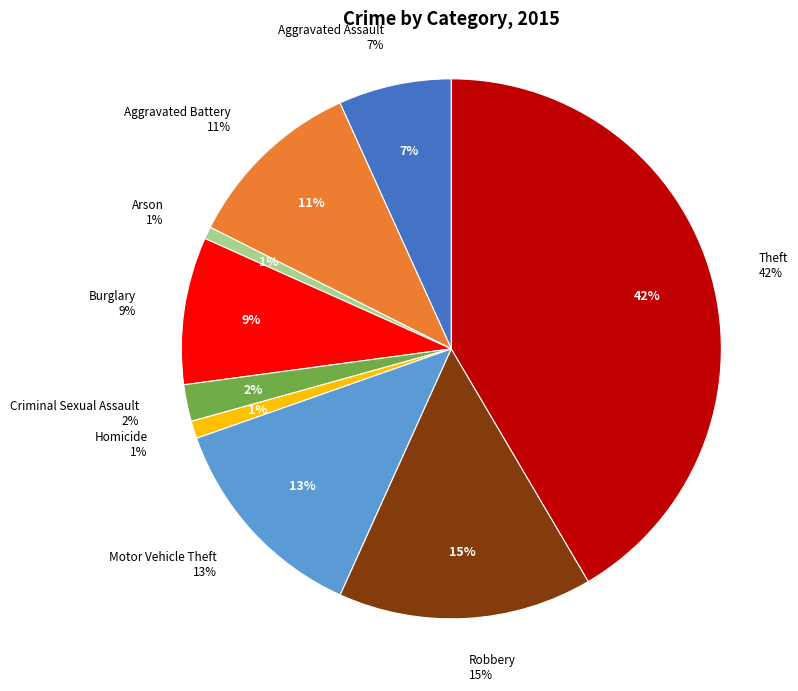

To the nearest percent, what portion does Aggravated Battery represent?

11%